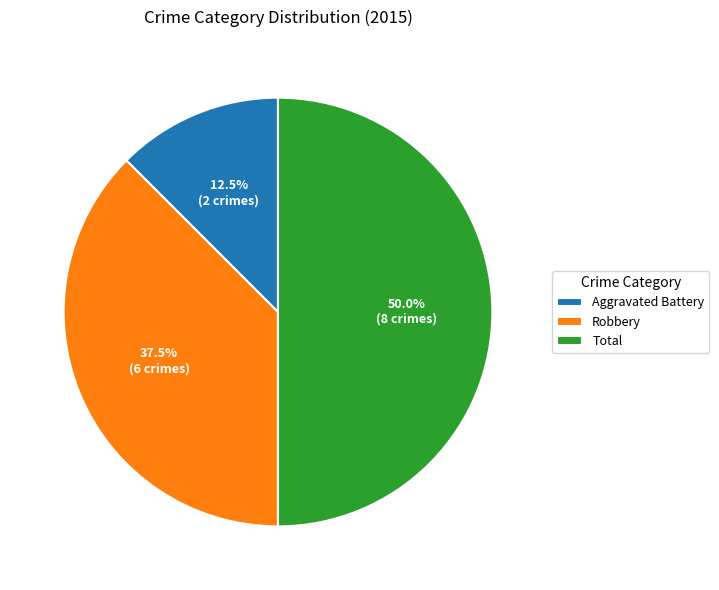

Approximately how many times larger is the value at Total compared to Robbery?

1.3